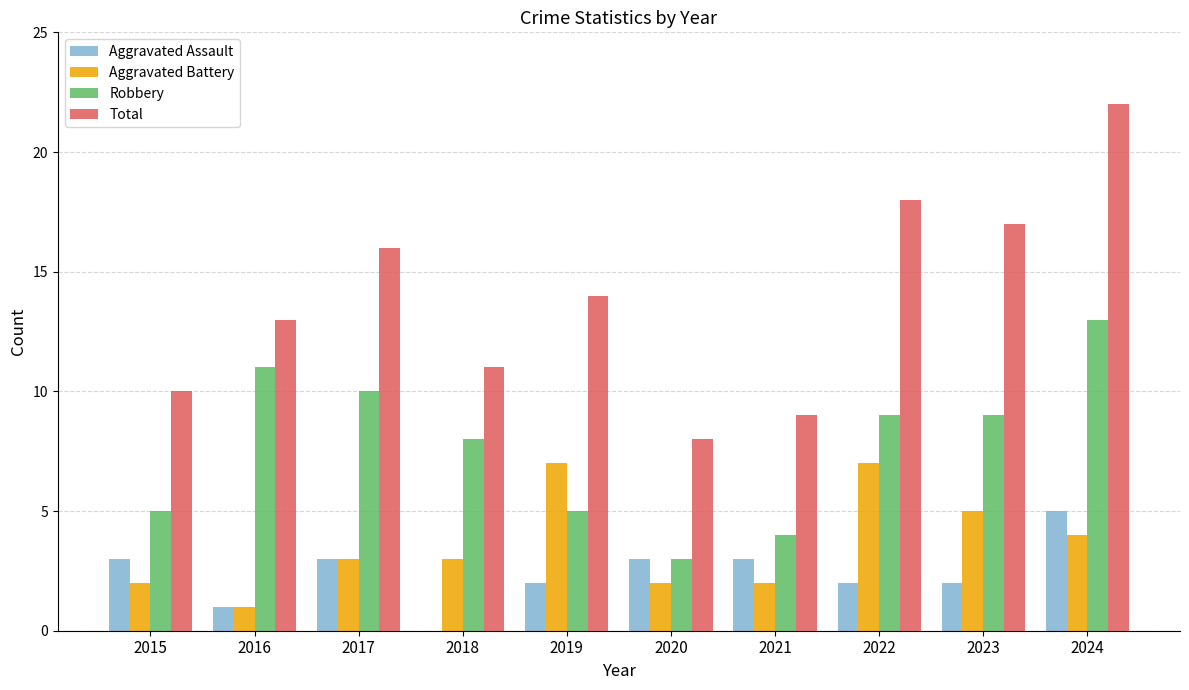

What is the approximate value of Robbery at 2022?

9